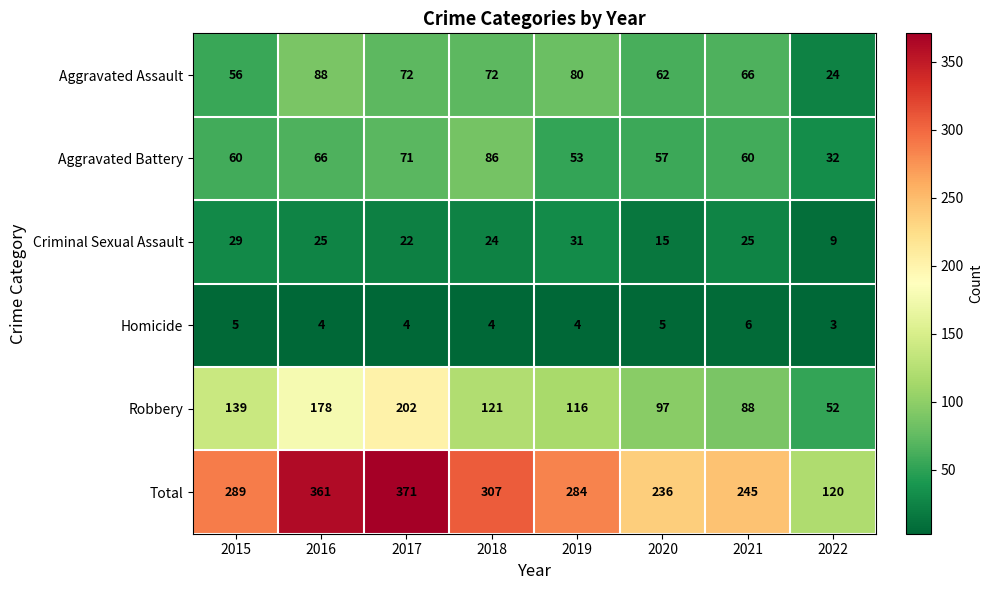

At how many categories does at least one series exceed 217?

7